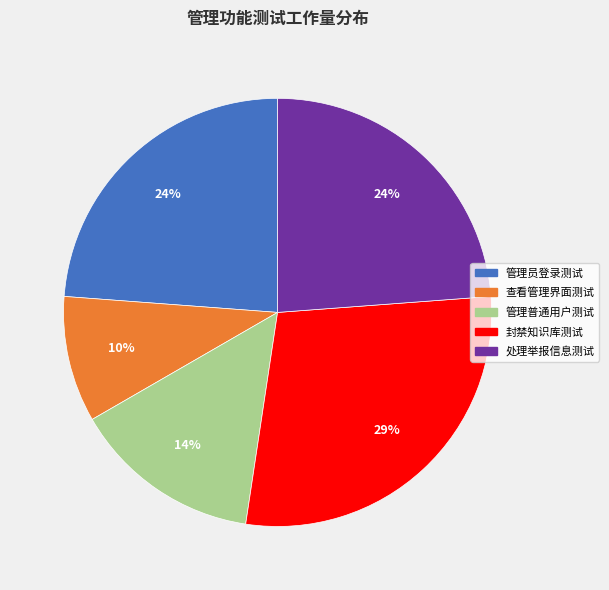

Do 查看管理界面测试 and 管理普通用户测试 together represent more than half of the pie?

No